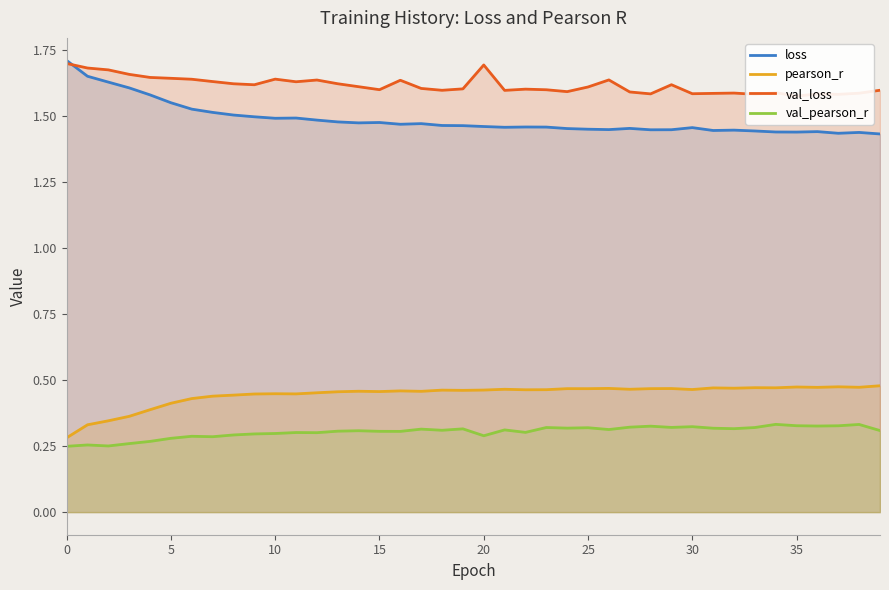

Which category has the highest value in the val_pearson_r series?

34